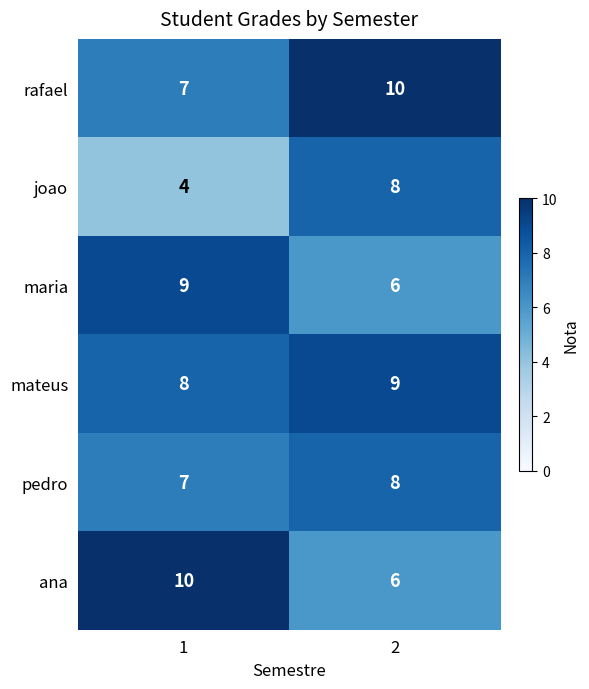

Is it true that mateus equals 9 at 2?

True